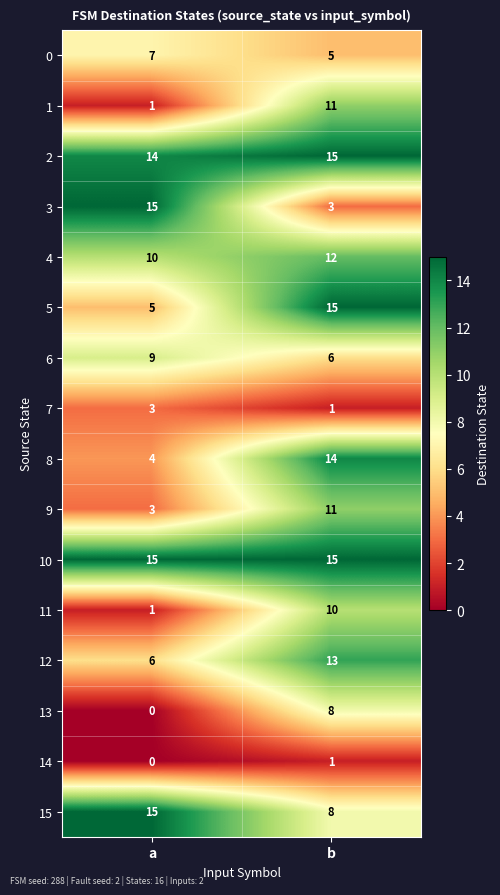

Which series changed the most between a and b?

3